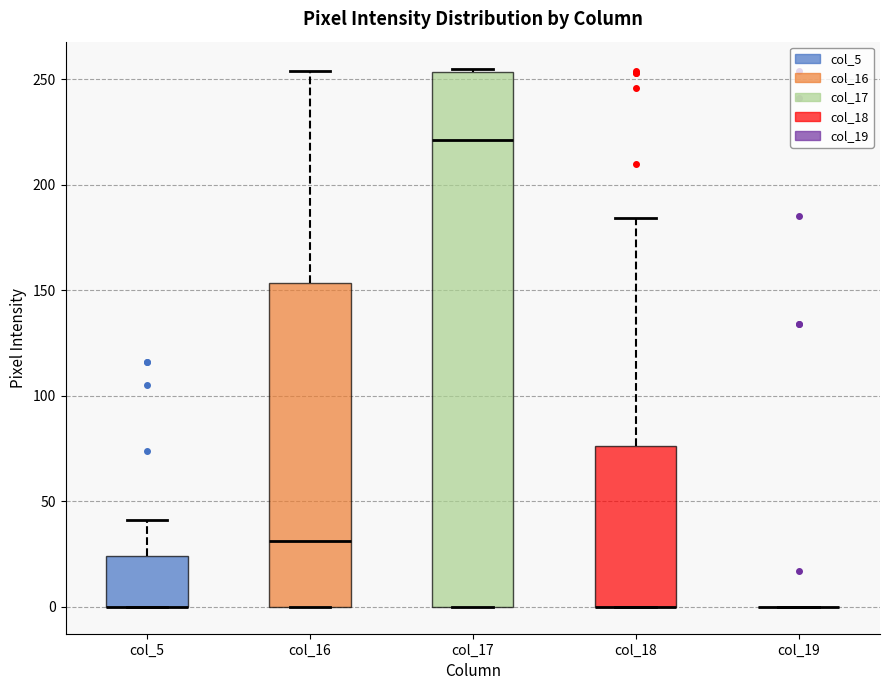

Reading left to right, read every box against the y-axis: the position of its median line, the range the box covers, and the ends of its whiskers. The values are not printed on the chart, so give them approximately, as read against the axis.

col_5: median 0 (drawn on the box's lower edge), box 0 to 25, whiskers 0 to 40
col_16: median 30, box 0 to 155, whiskers 0 to 255
col_17: median 220, box 0 to 255, whiskers 0 to 255 (just above the box's upper edge)
col_18: median 0 (drawn on the box's lower edge), box 0 to 75, whiskers 0 to 185
col_19: box collapsed to a line at 0, whiskers 0 to 0